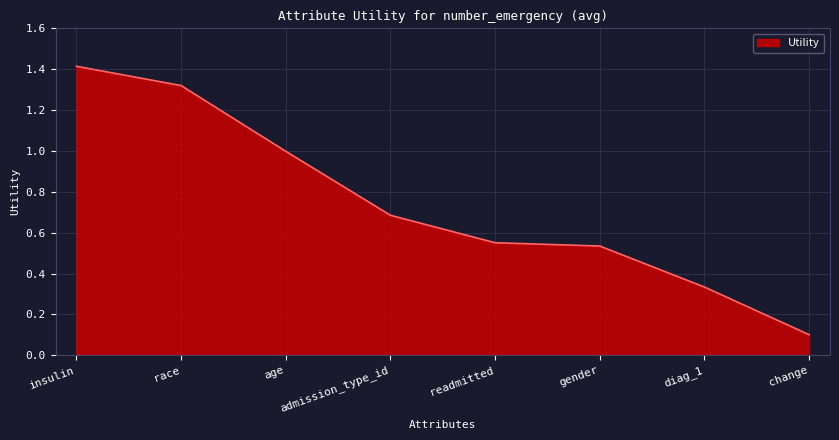

How many lines are shown in the chart?

1